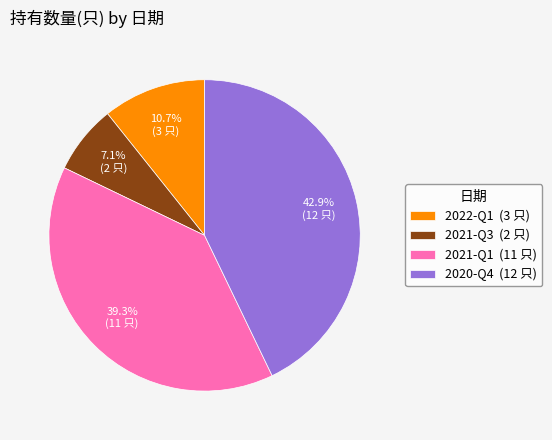

To the nearest percent, what portion does 2021-Q1 represent?

39%